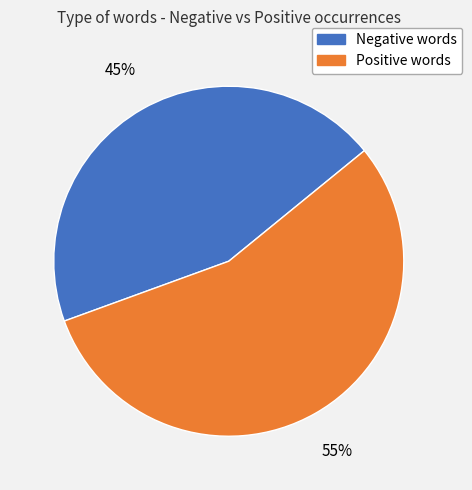

To the nearest percent, what is the average slice percentage?

50%